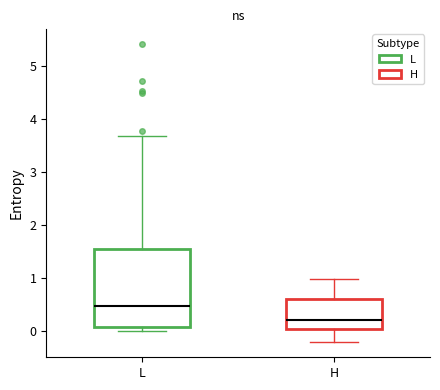

Reading left to right, read every box against the y-axis: the position of its median line, the range the box covers, and the ends of its whiskers. The values are not printed on the chart, so give them approximately, as read against the axis.

L: median 0.5, box 0.1 to 1.5, whiskers 0.0 to 3.7
H: median 0.2, box 0.0 to 0.6, whiskers -0.2 to 1.0